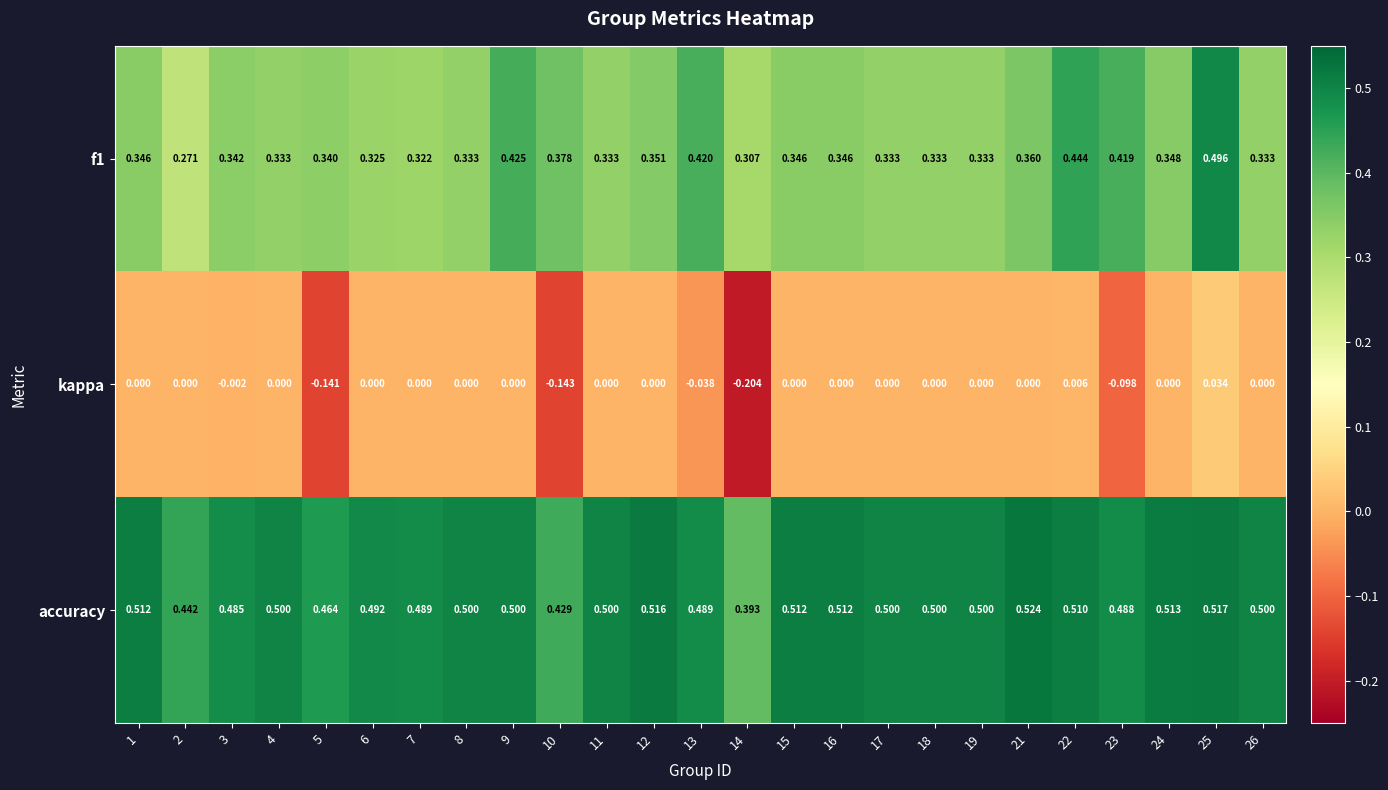

How many series are shown in this chart?

3